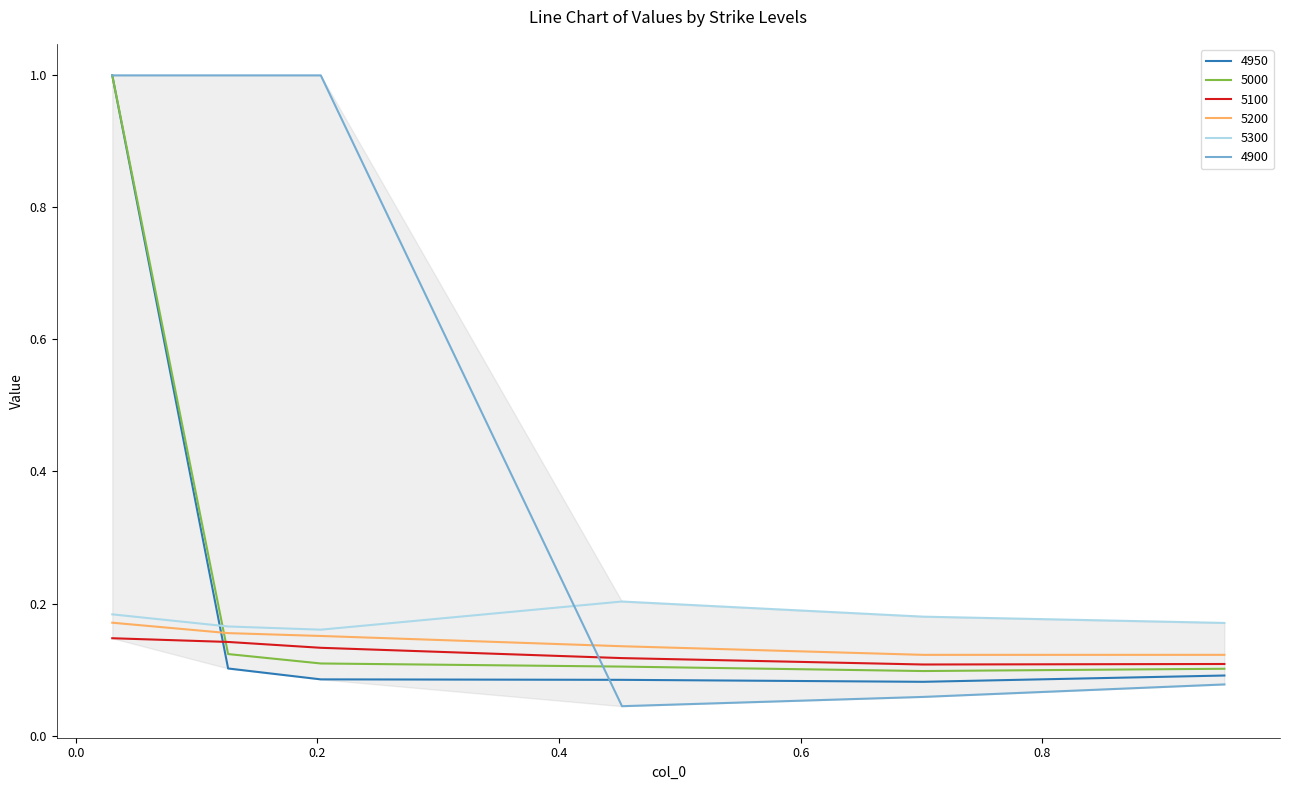

After their last crossing, which series has the higher values: 5300 or 4950?

5300